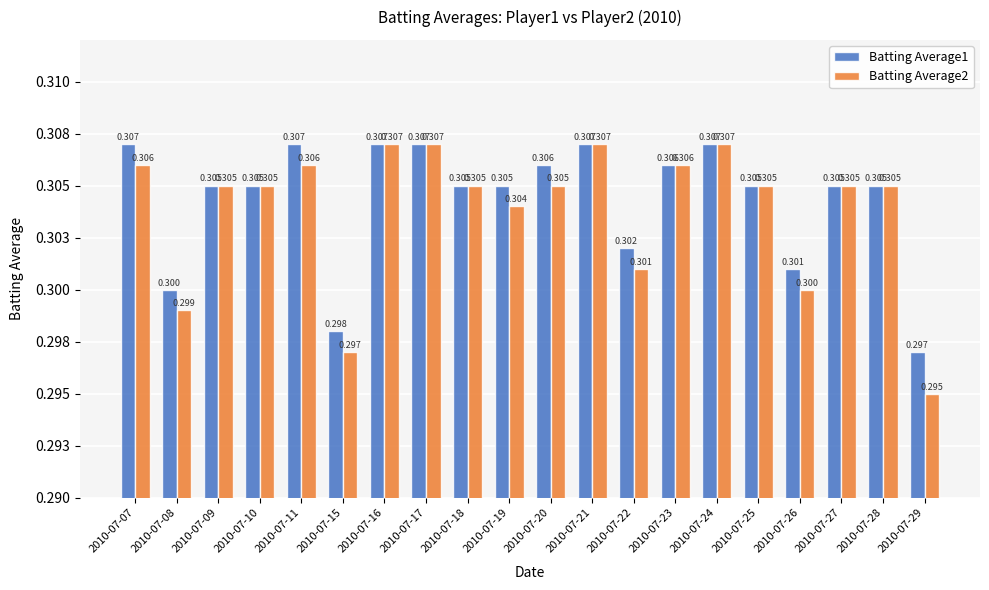

List the series in order of their overall mean, lowest first.

Batting Average2, Batting Average1